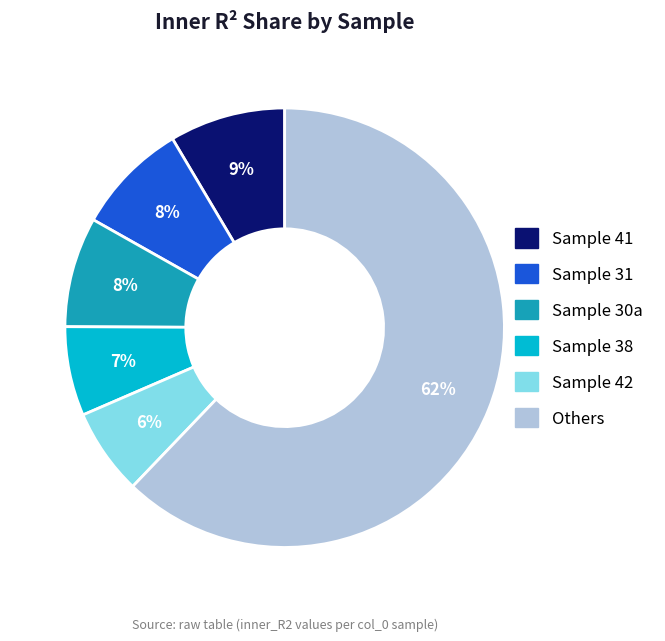

Is there any slice that represents more than half of the pie?

Yes